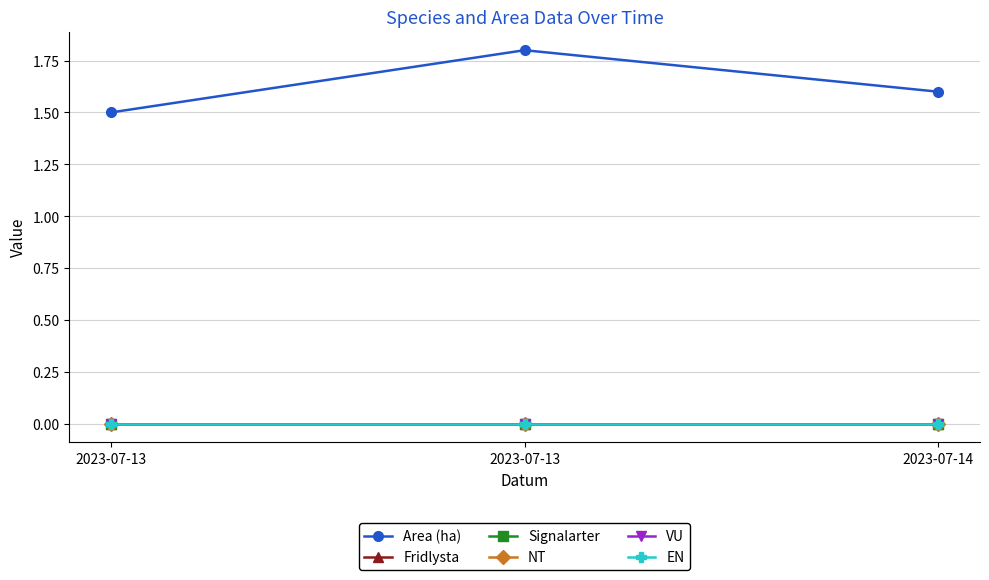

At which label does EN reach its peak?

2023-07-13